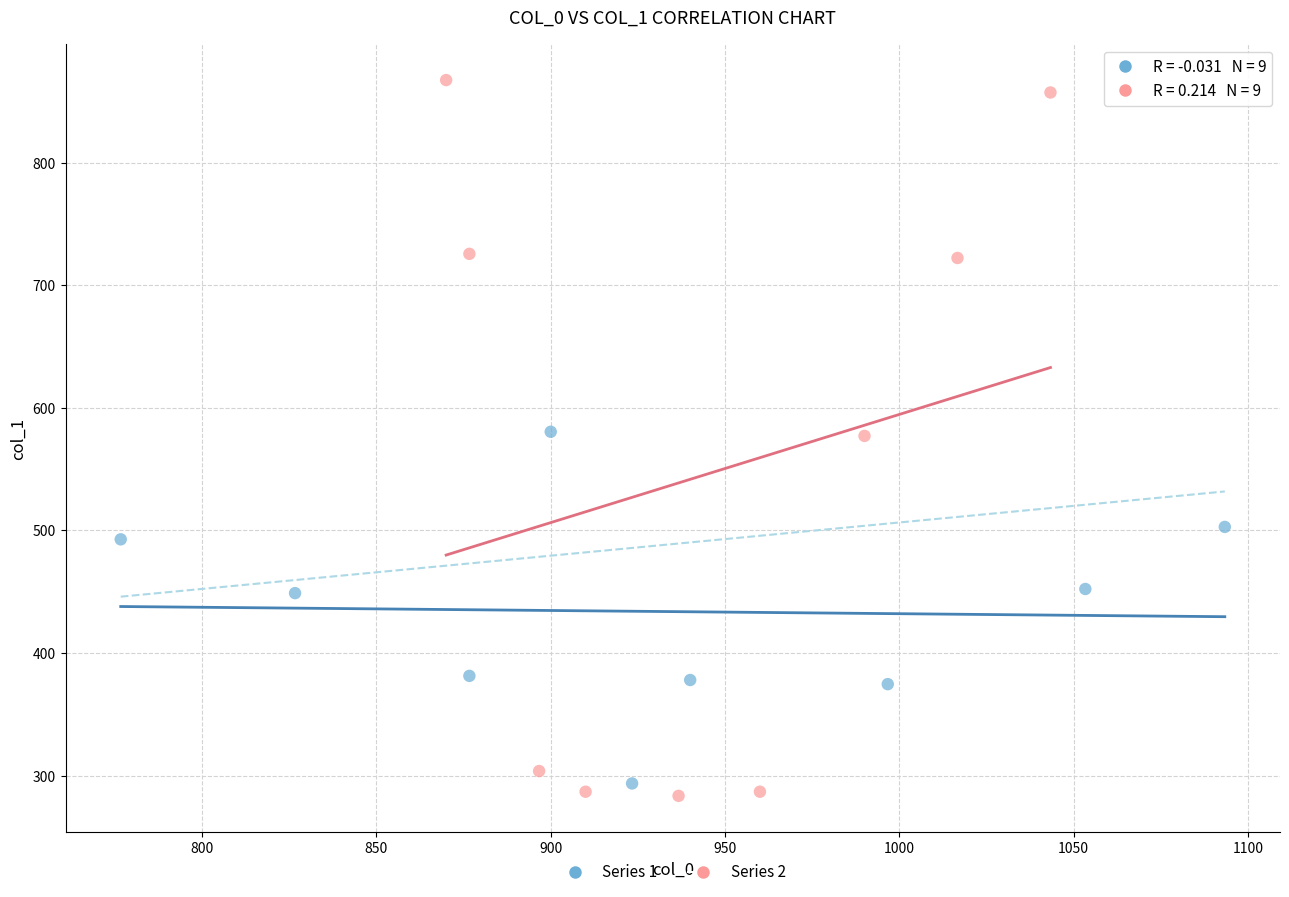

Which series has the widest spread of Y values?

Series 2